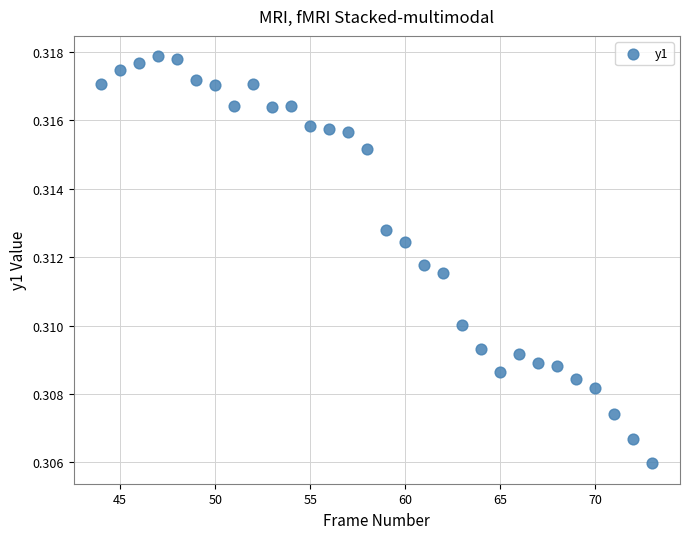

How many points are shown in the scatter plot?

30